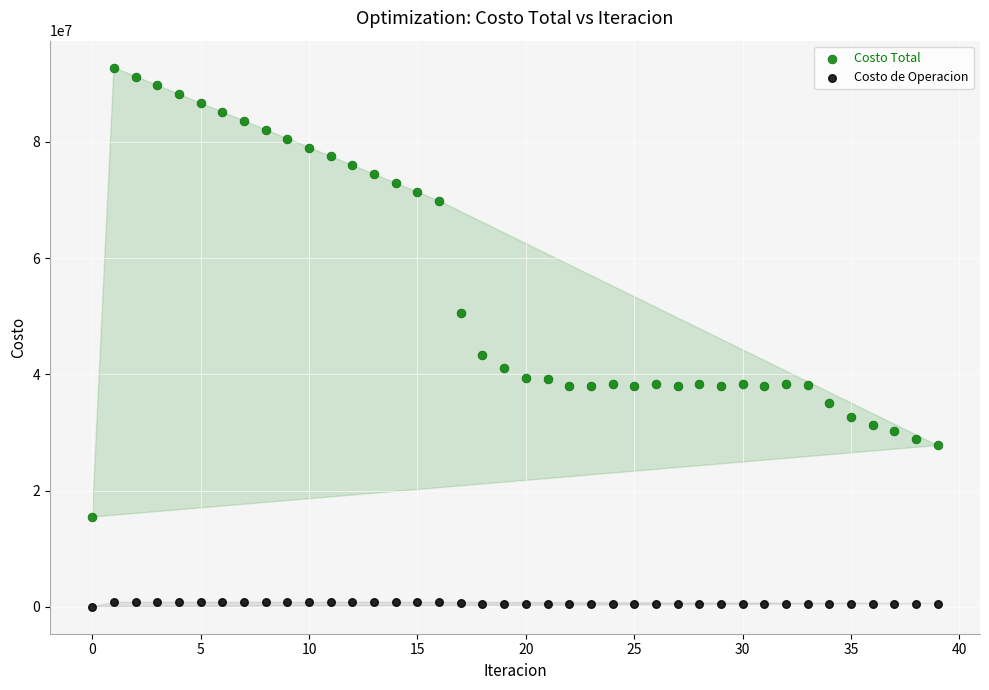

Across all data points, what is the range of Y values (max minus min)?

92791236.4